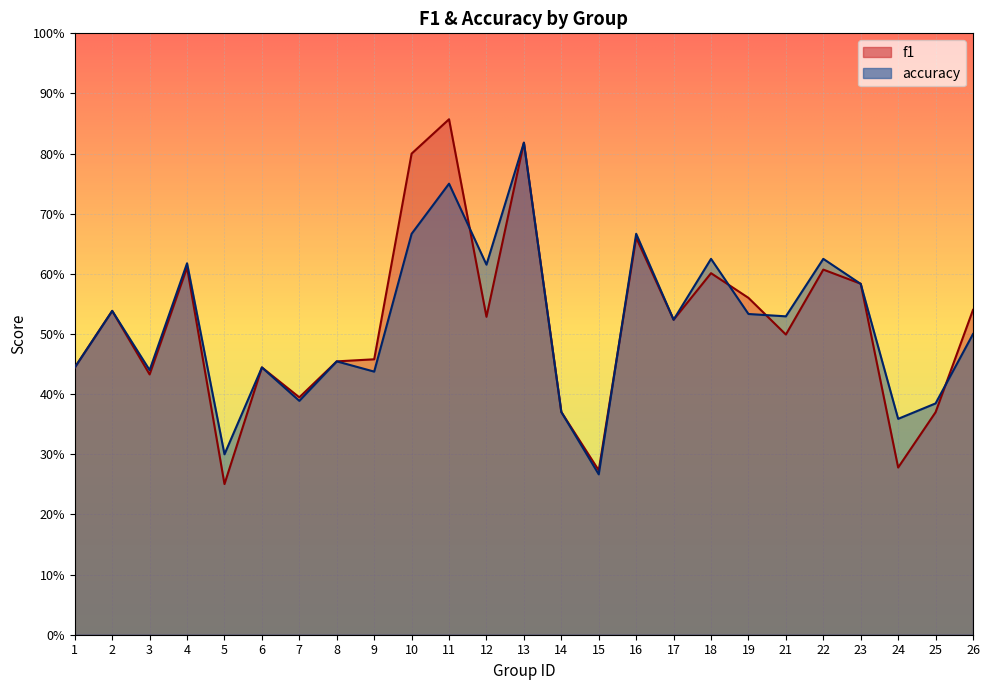

The accuracy series shows 0.5 at 26. True or false?

True